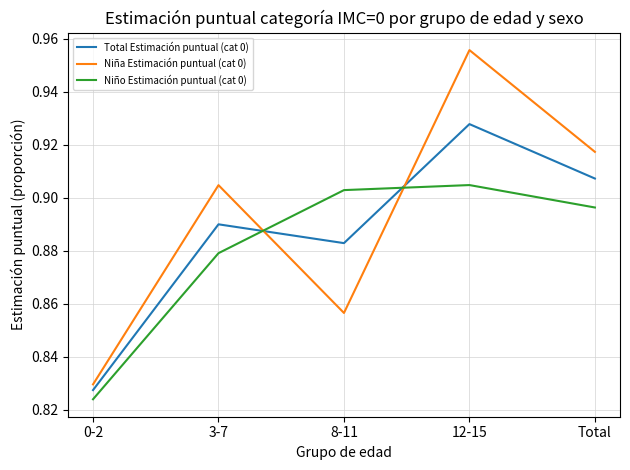

List the labels in order of Niño Estimación puntual (cat 0) value, largest first.

12-15, 8-11, Total, 3-7, 0-2